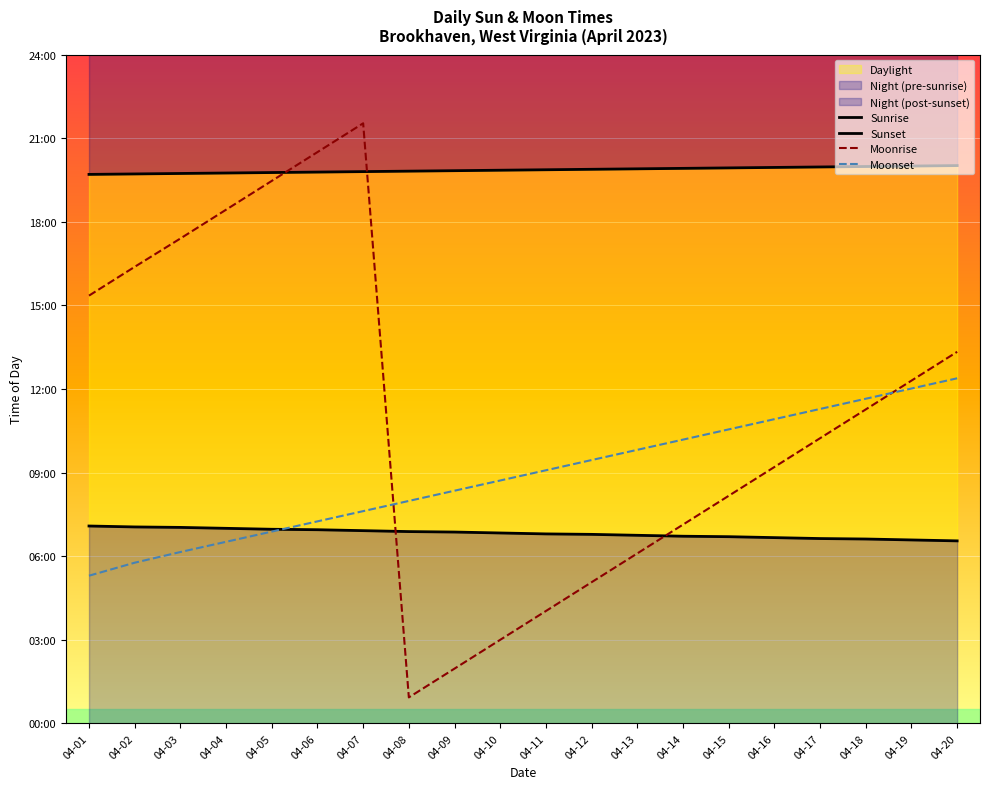

What is the average value of the Sunrise series?

409